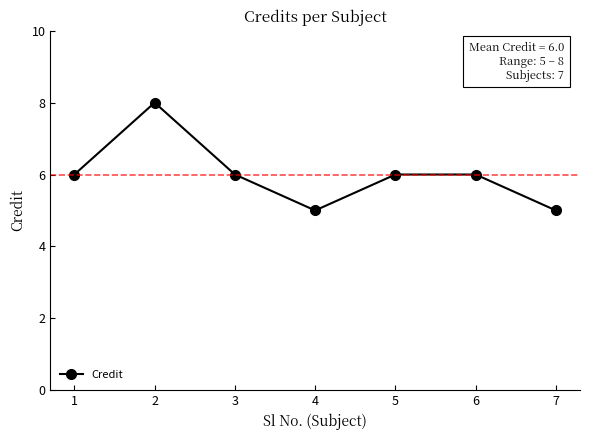

At which category does the data reach its first local valley?

4